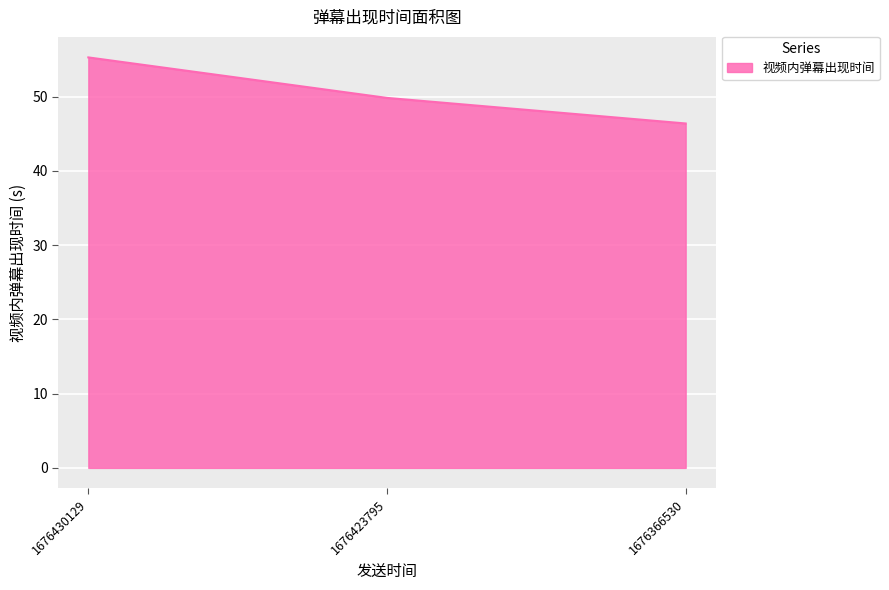

Reading left to right, transcribe all the data shown in this chart.

1676430129=55.3	1676423795=49.8	1676366530=46.4